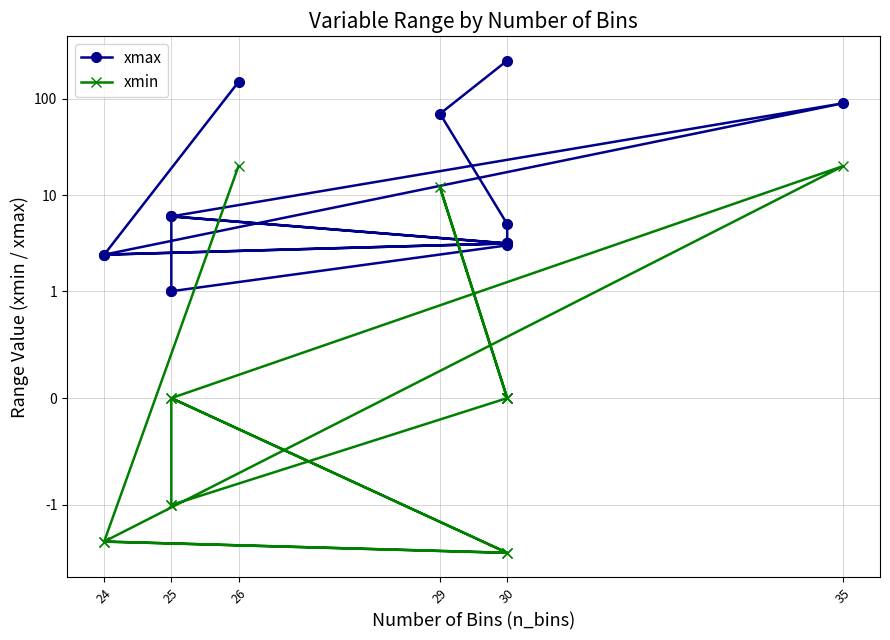

List the series in order of their peak value, highest first.

xmax, xmin